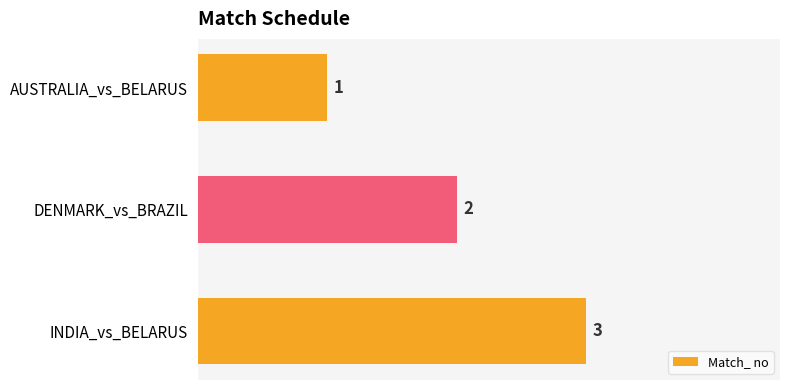

What is the label of the 3rd bar from the top?

INDIA_vs_BELARUS